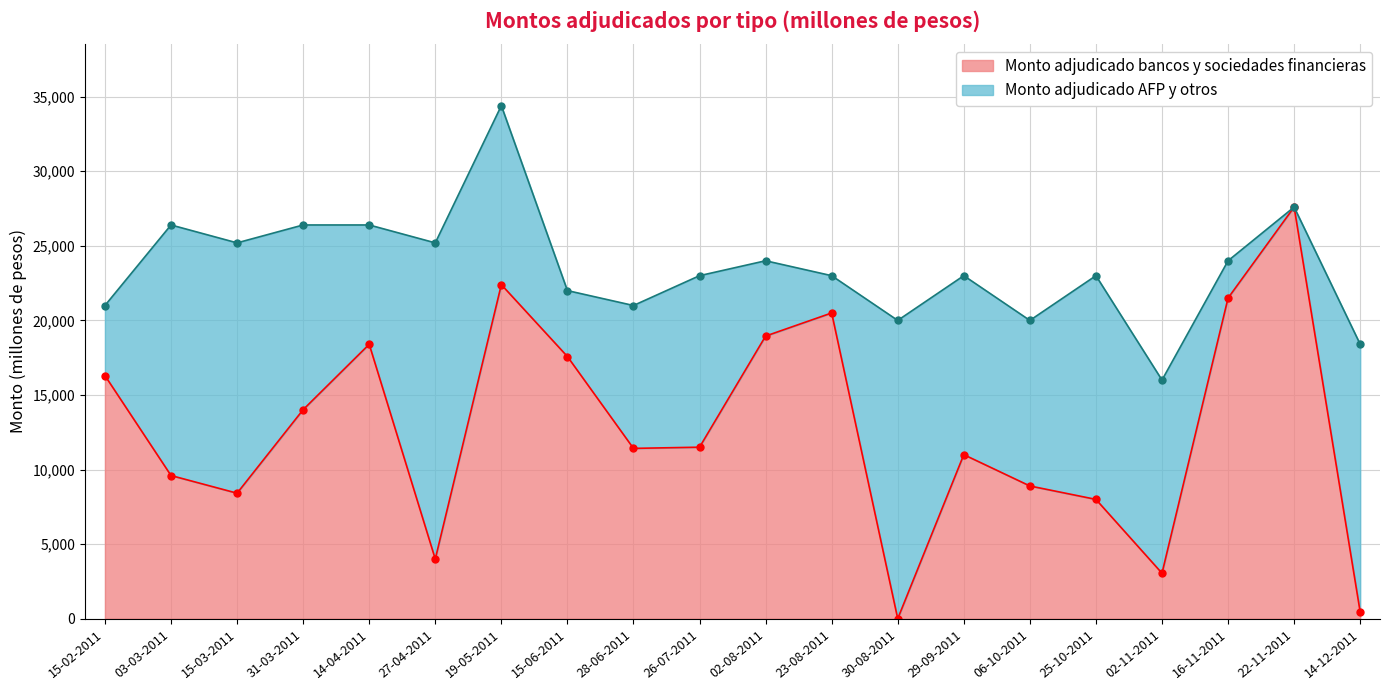

The value at 27-04-2011 is 6273. True or false?

False